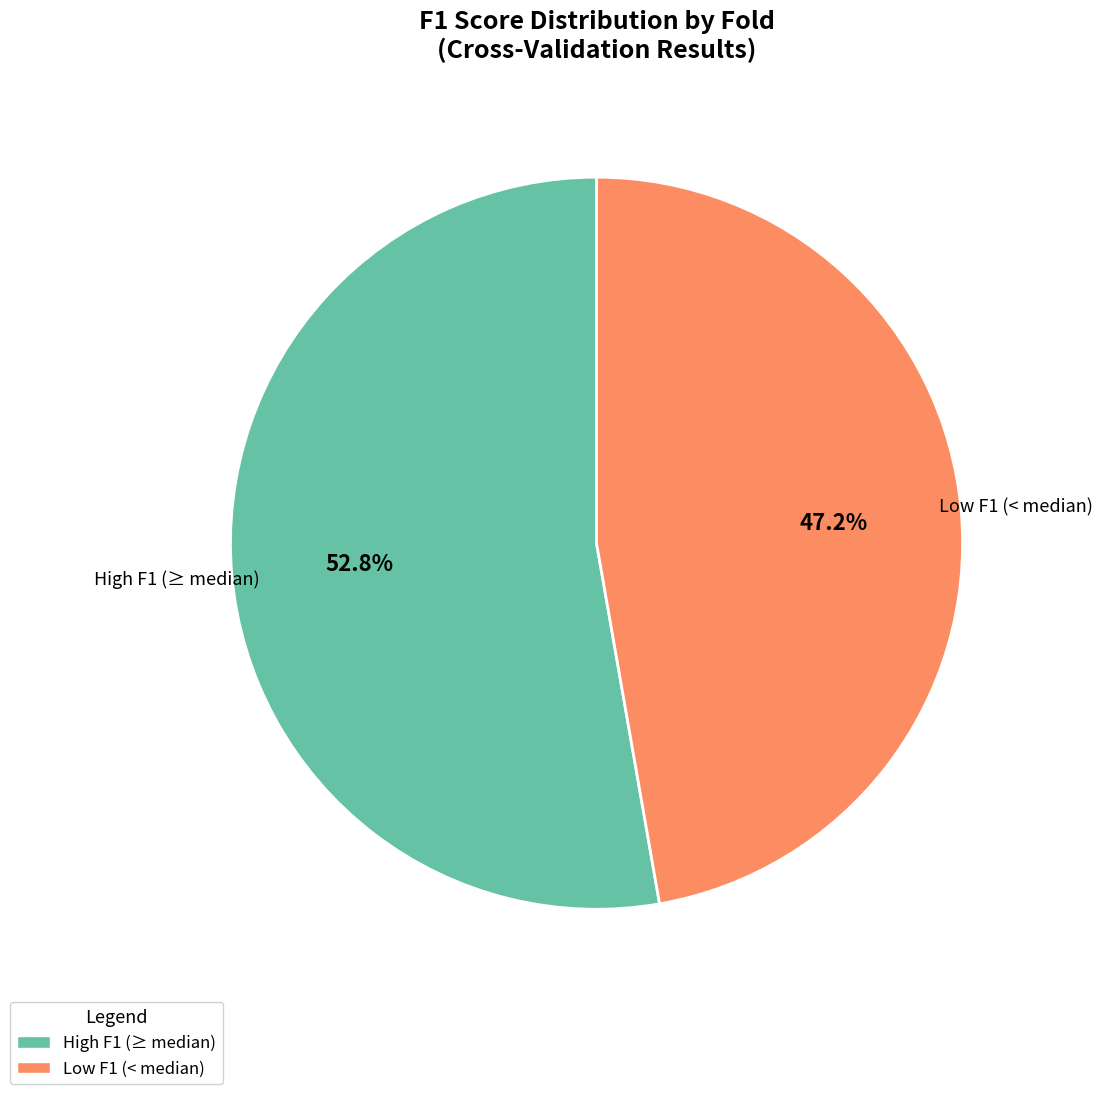

Rank the categories by value from highest to lowest.

High F1 (≥ median), Low F1 (< median)